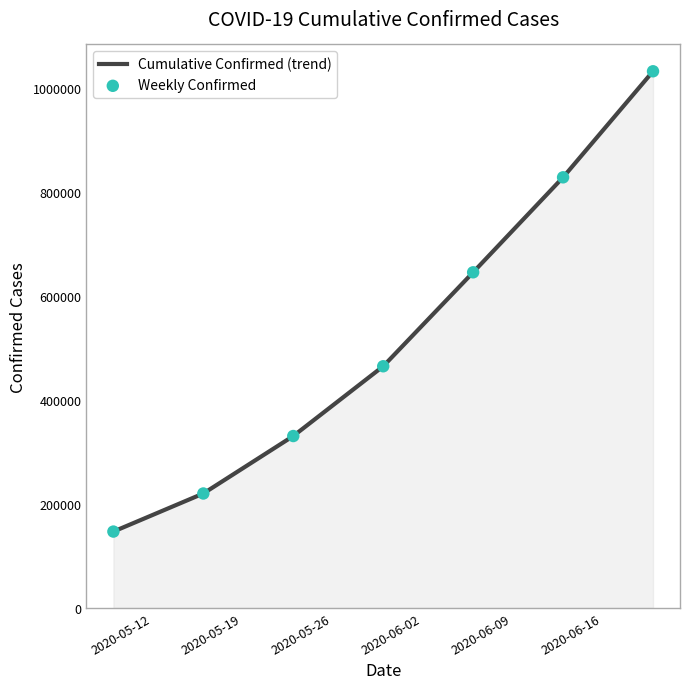

What is the smallest value displayed?

147003